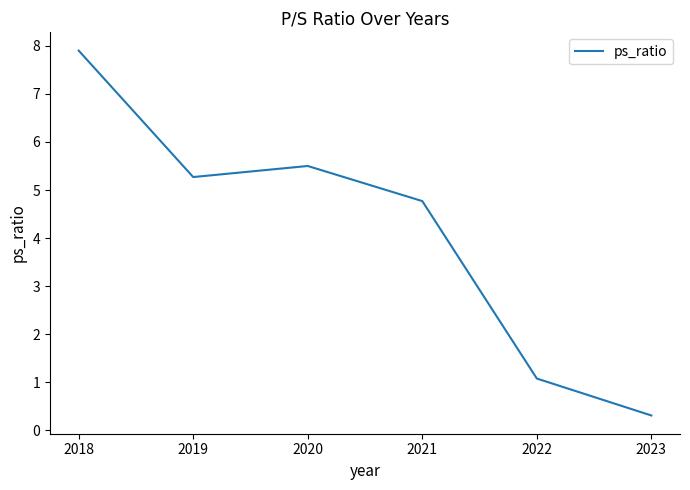

Reading left to right, list all the values displayed in this chart.

2018=7.9	2019=5.3	2020=5.5	2021=4.8	2022=1.1	2023=0.3